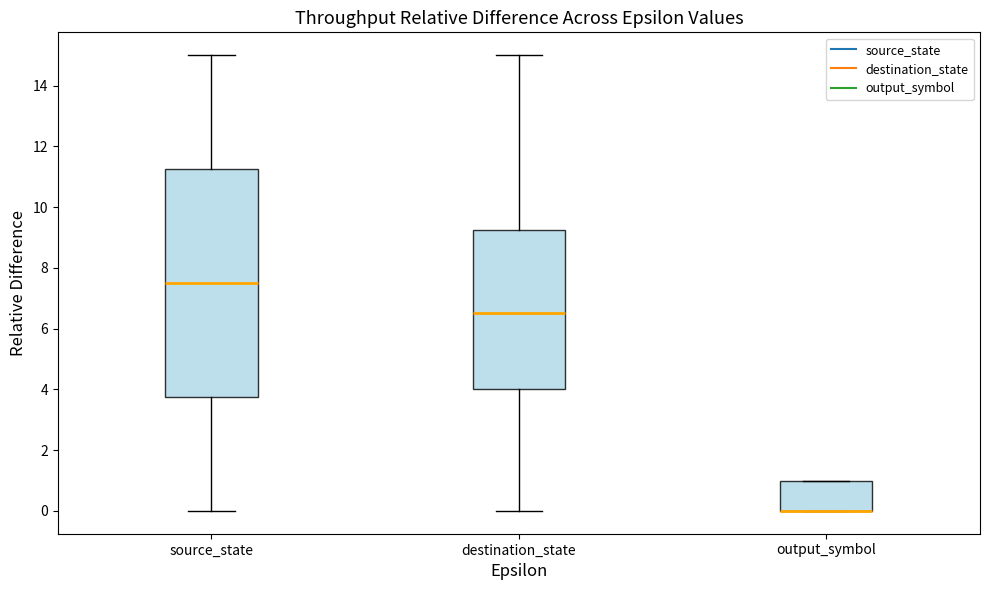

Comparing the boxes themselves (not the whiskers), which one is the tallest?

source_state